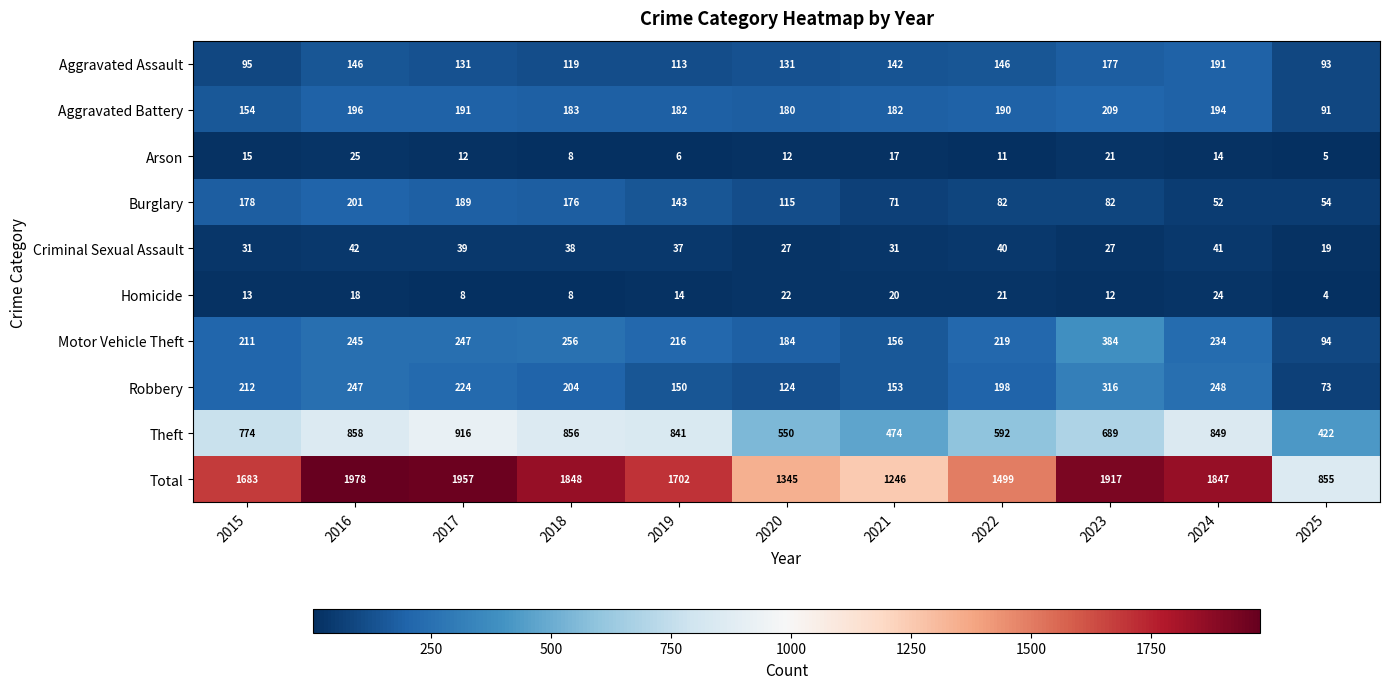

Where is Burglary nearest to the value 126?

2020